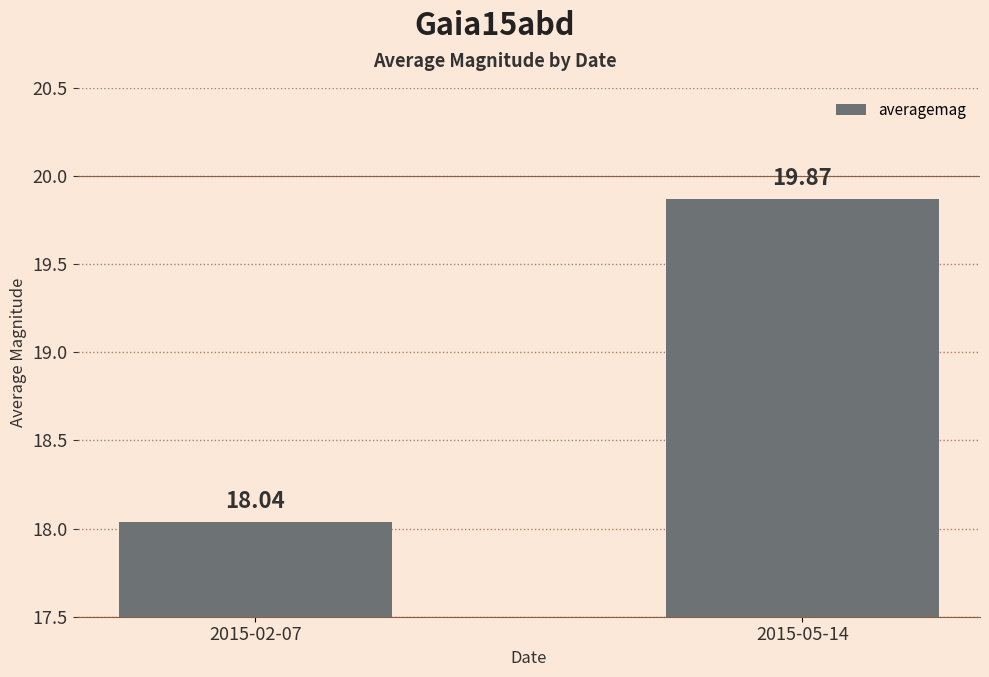

What is the value of the 2nd bar from the left?

19.9